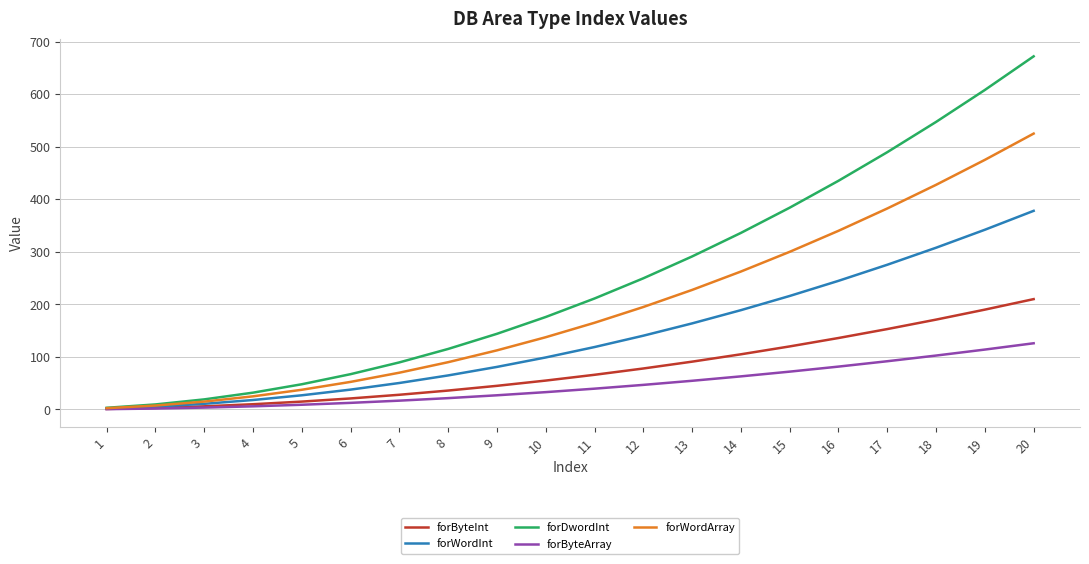

What are all the series names shown in the legend?

forByteInt, forWordInt, forDwordInt, forByteArray, forWordArray